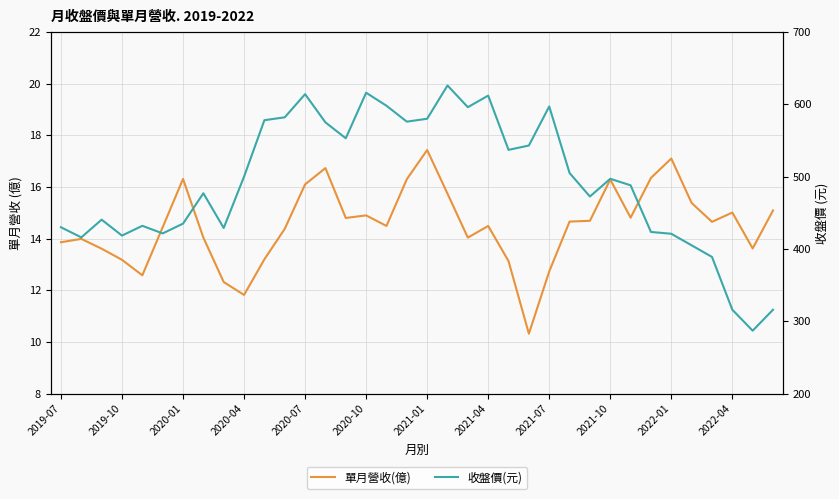

How many values in the 單月營收(億) series exceed 14?

24